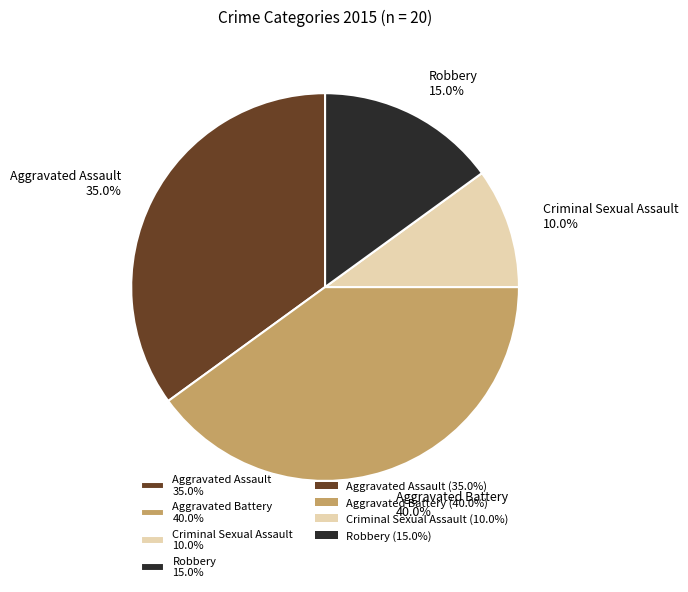

Which category has the biggest portion of the pie?

Aggravated Battery